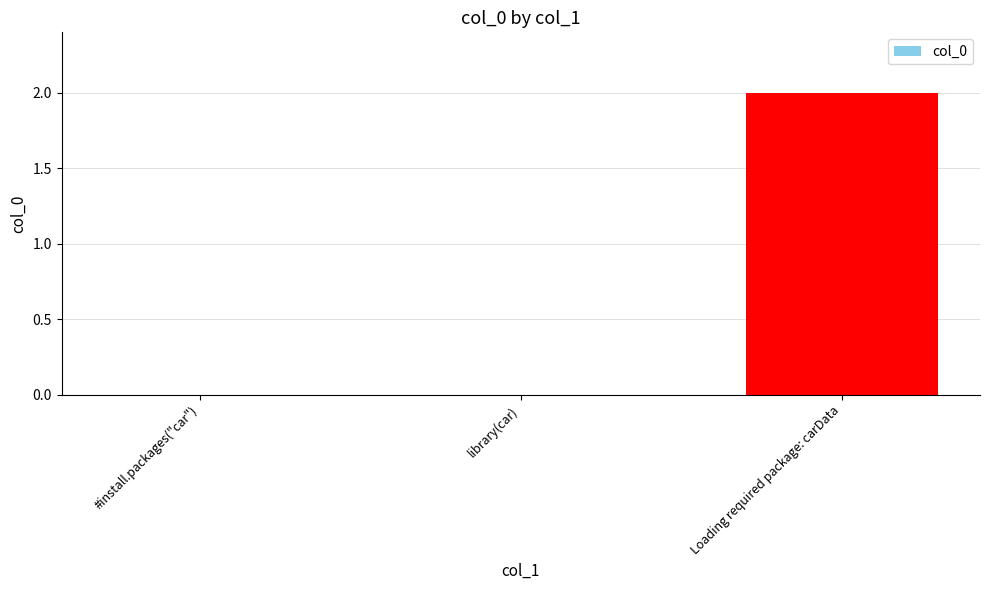

True or false: the data shows 0 at library(car).

True